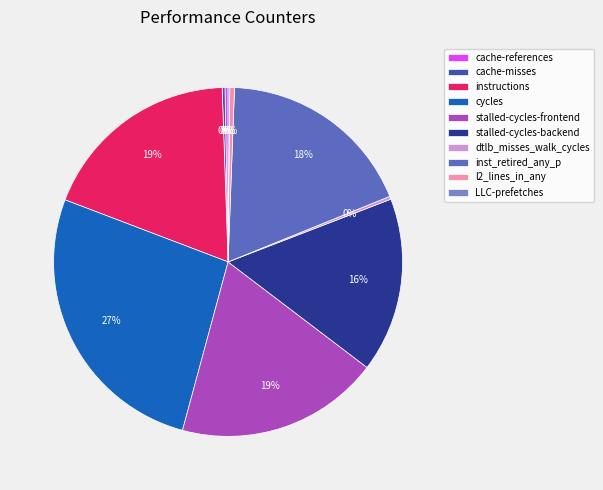

Which category has the biggest portion of the pie?

cycles